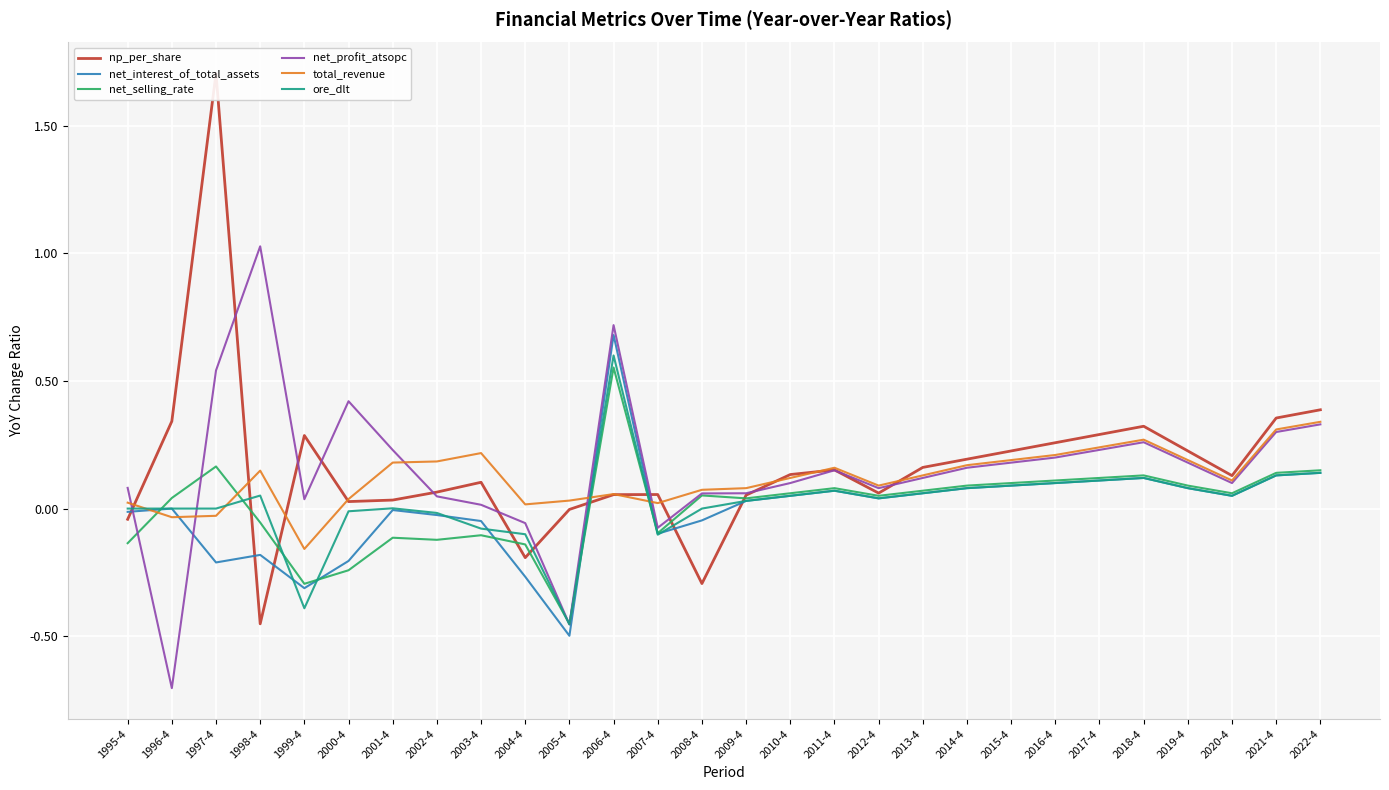

What is the highest value of the np_per_share series?

1.7